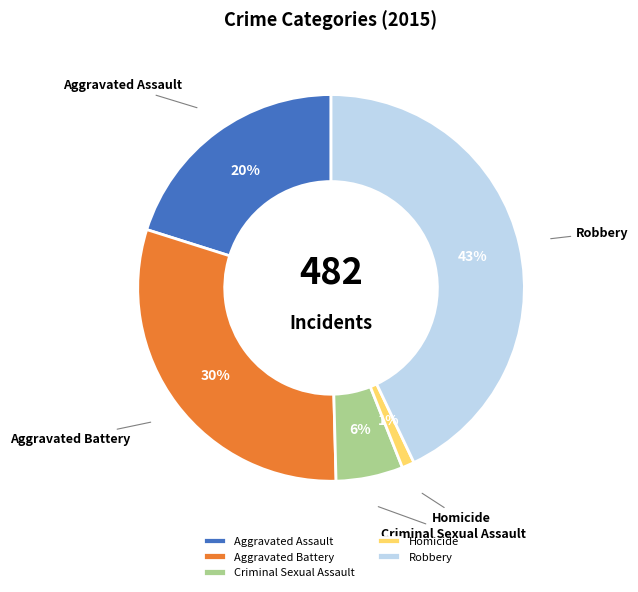

Does Robbery account for over 50% of the chart?

No